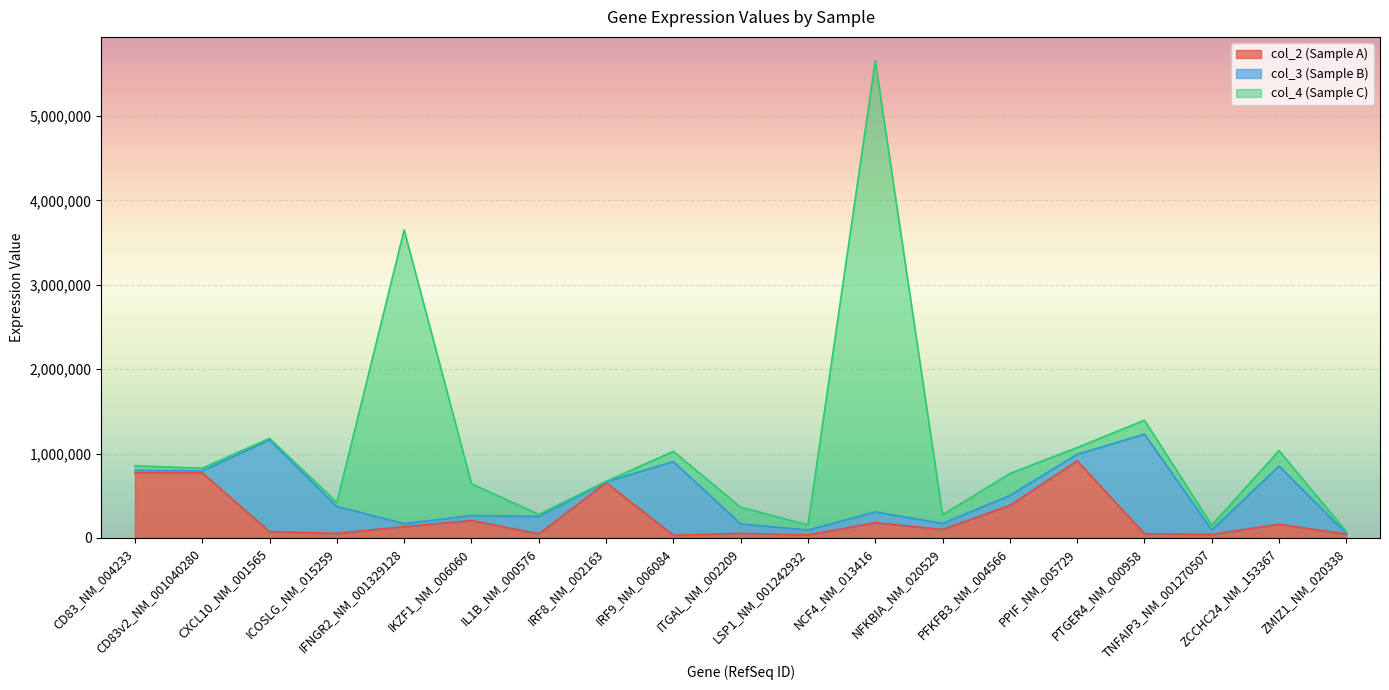

What is the average value of the col_3 series?

270324